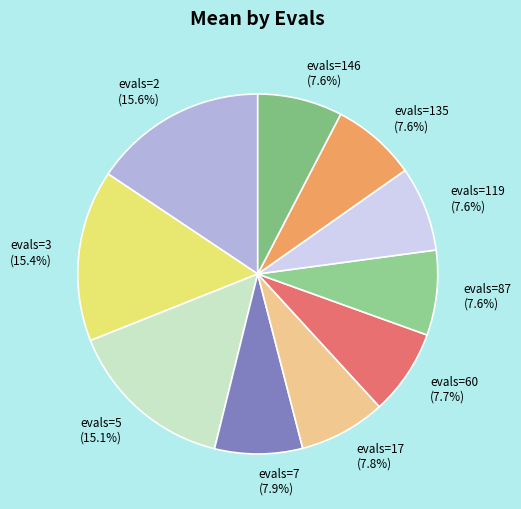

To the nearest percent, what is the difference between the evals=60 and evals=5 slice percentages?

7%